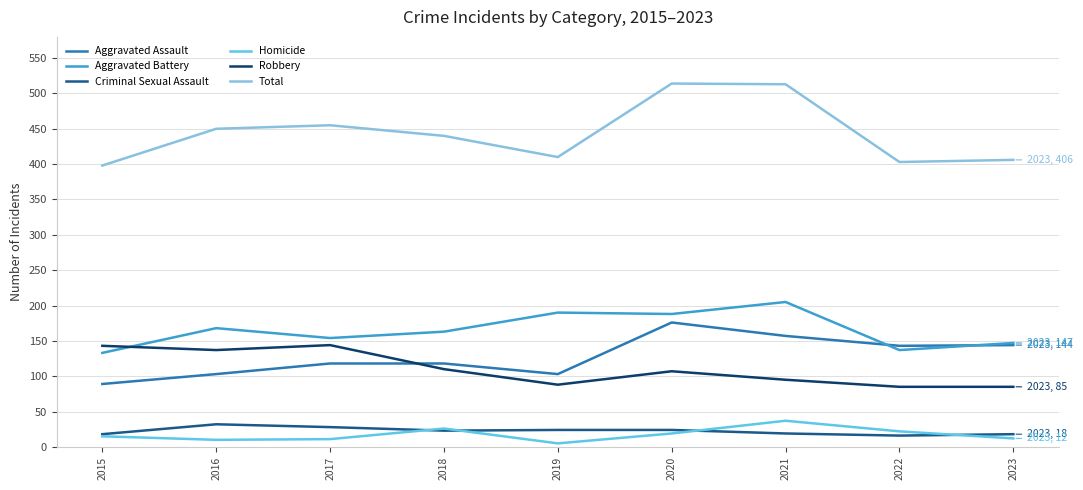

True or false: Total and Criminal Sexual Assault cross at least once.

False